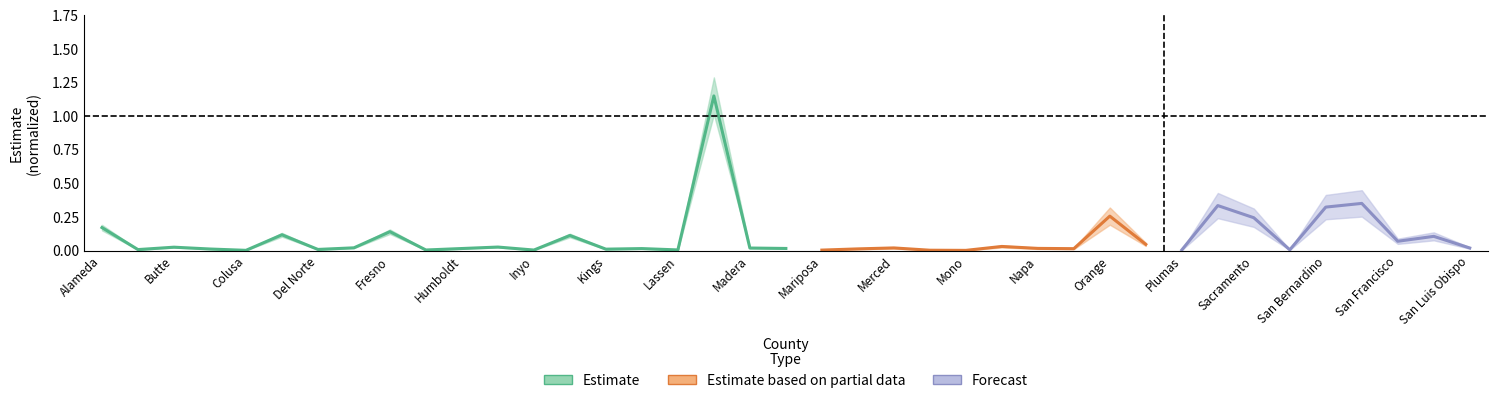

What is the greatest value displayed?

1.1